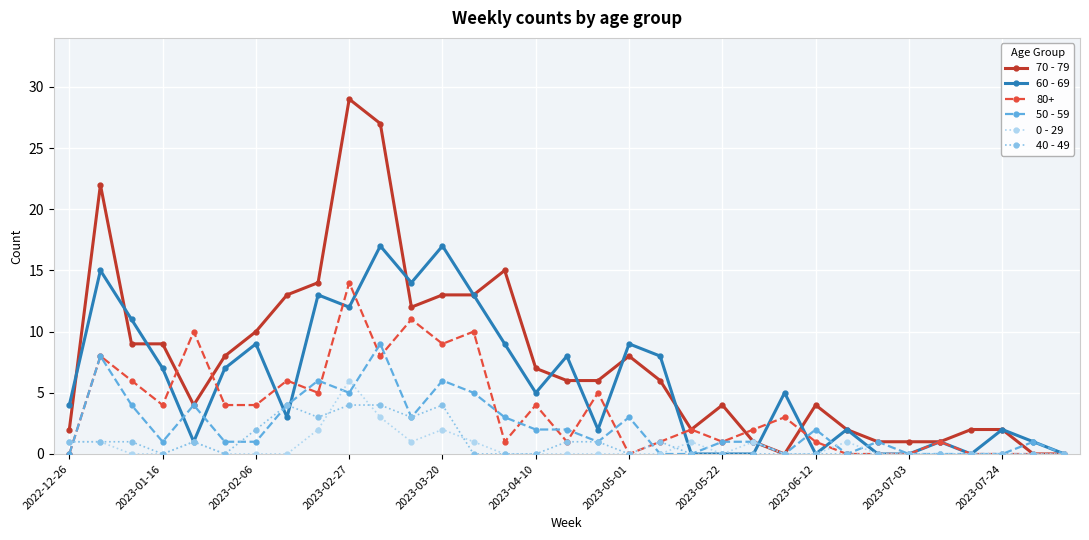

Which series has the largest total across all categories?

70 - 79